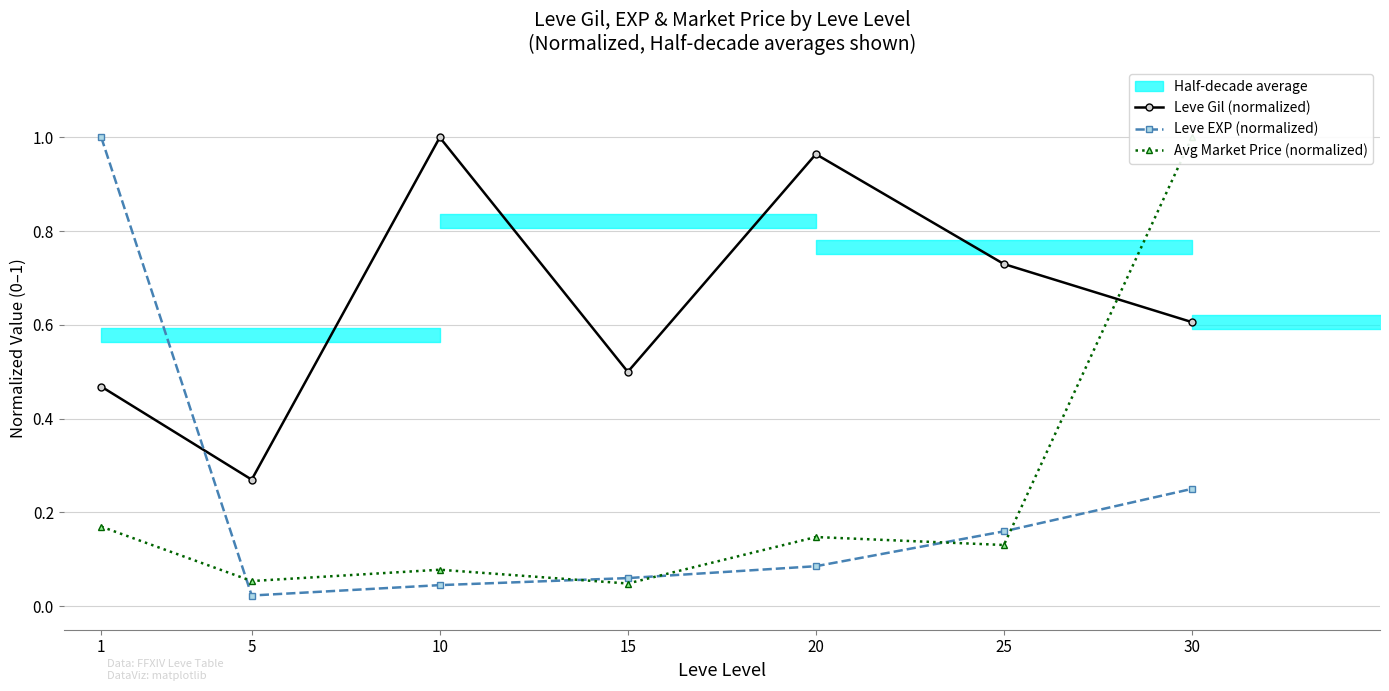

Is it true that Avg Market Price (normalized) equals 0.2 at 20?

False